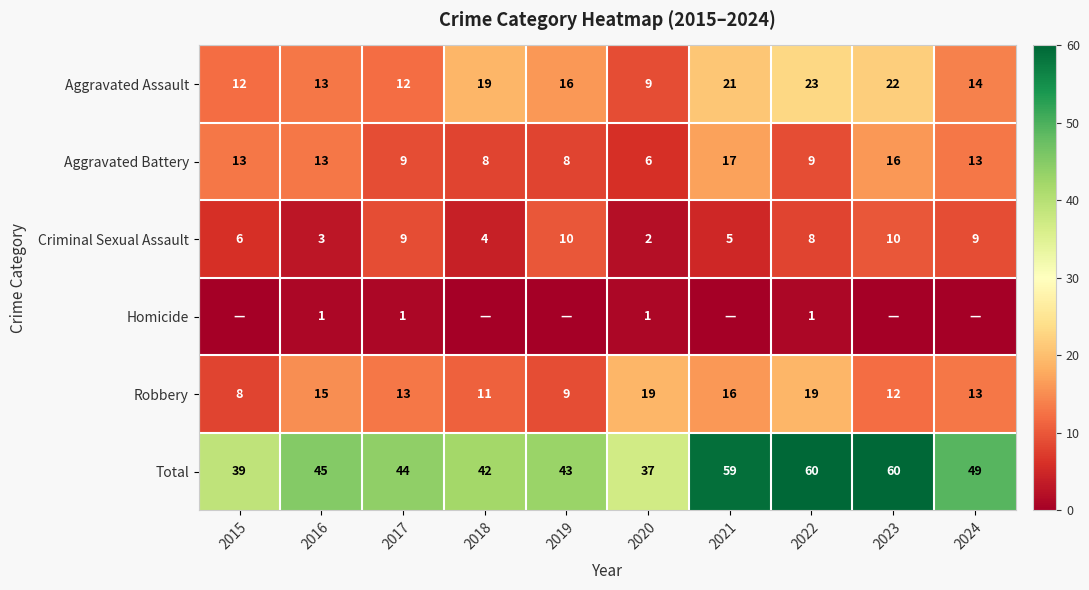

At which category is the sum across all series the highest?

2022